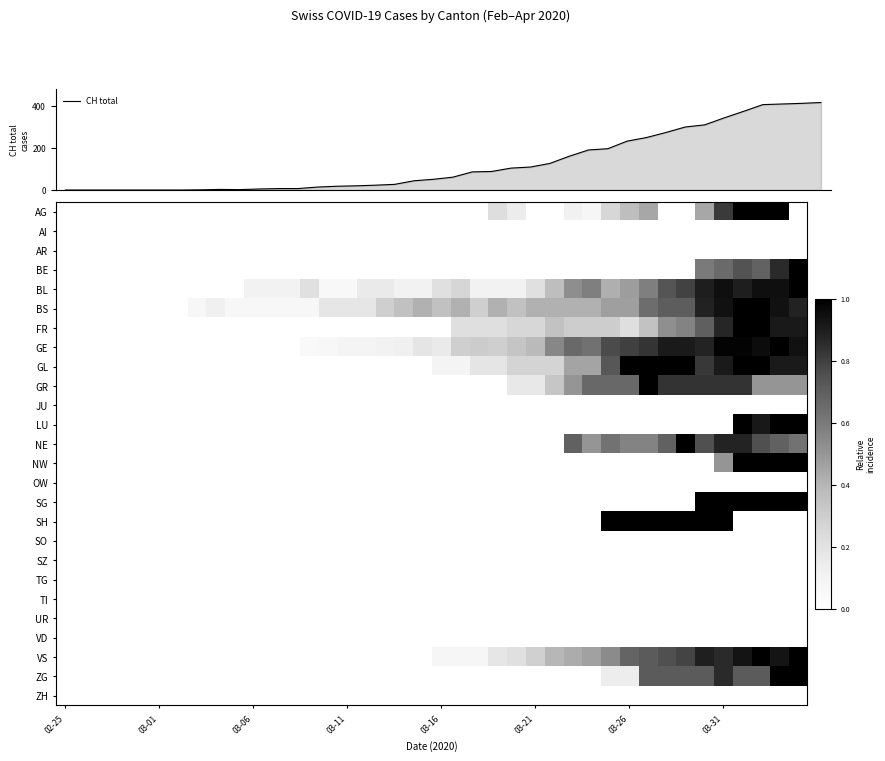

How many data points in NW are above 0?

5